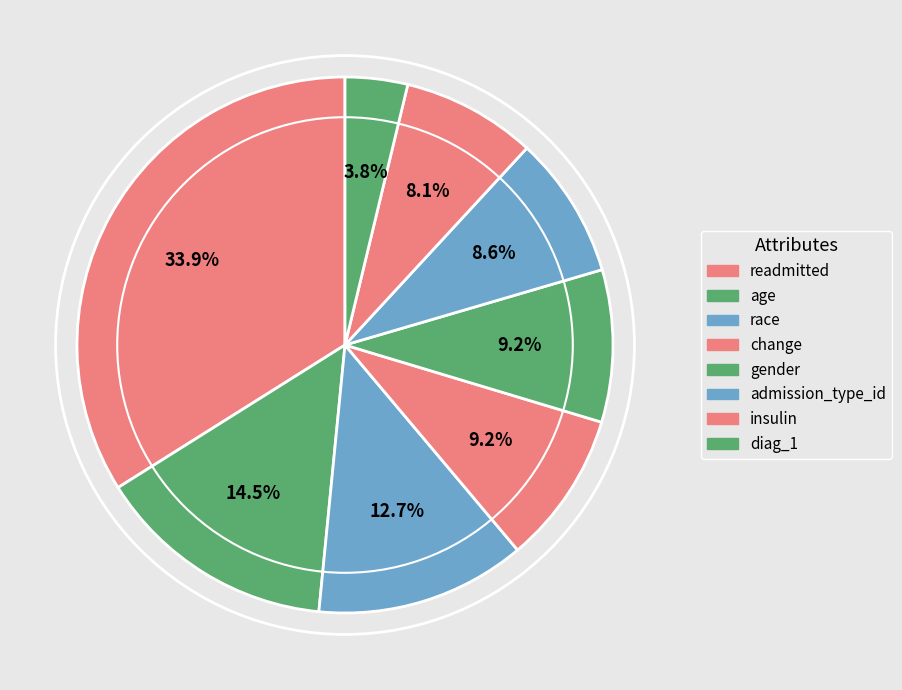

To the nearest percent, what portion does age represent?

15%